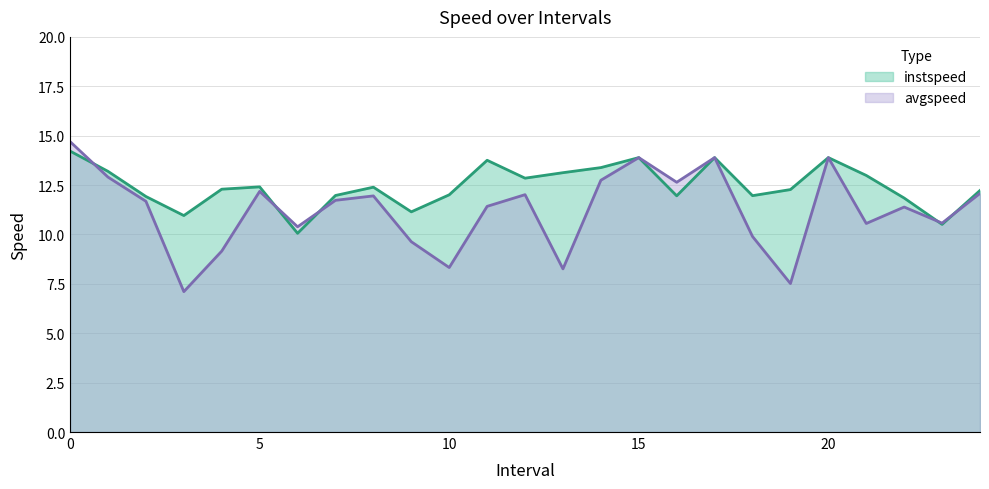

Is the value of instspeed at 15 greater than the value of avgspeed at 10?

Yes